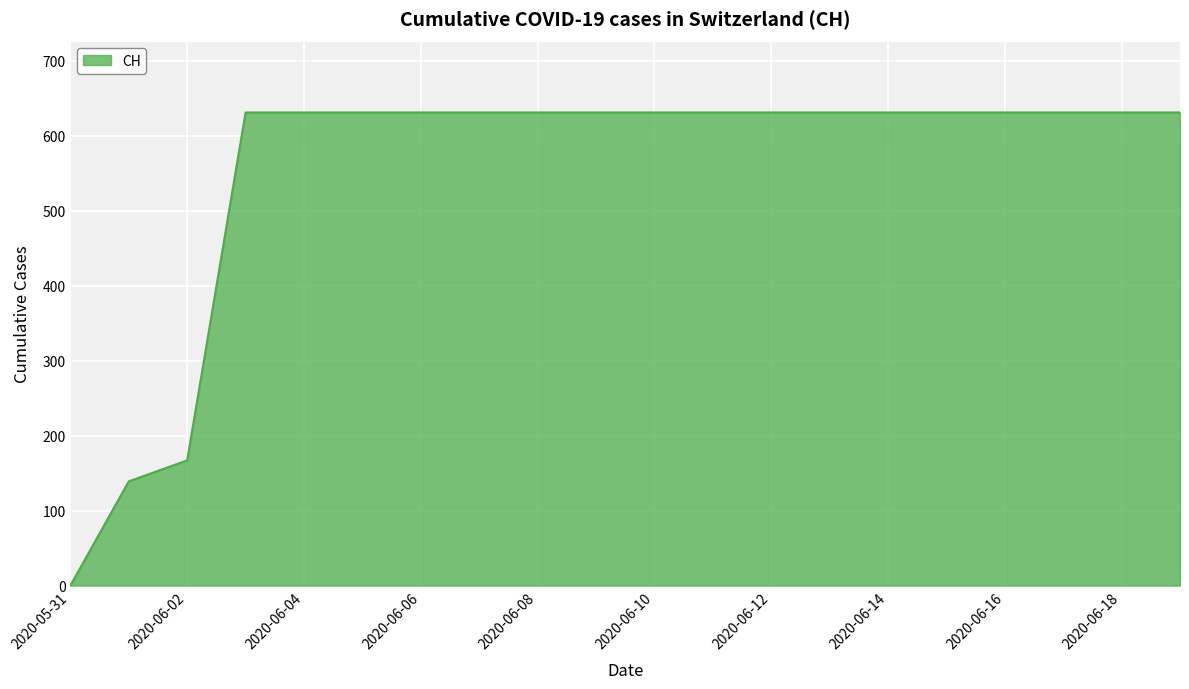

What is the difference between the second highest and minimum values?

631